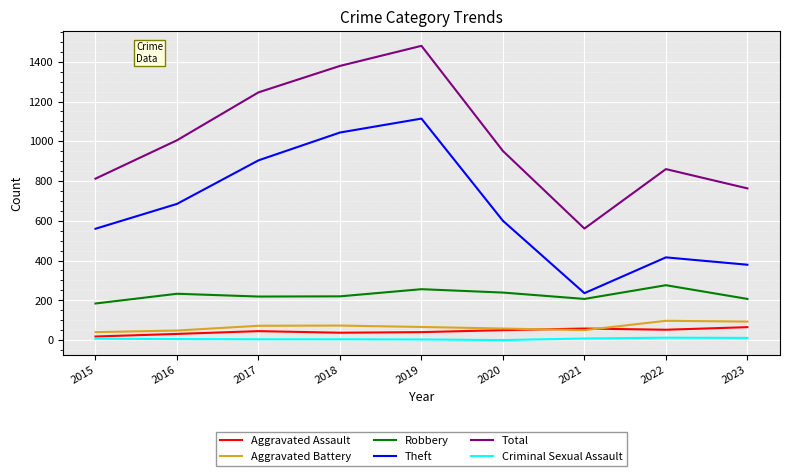

What is the total value across all series at 2015?

1621